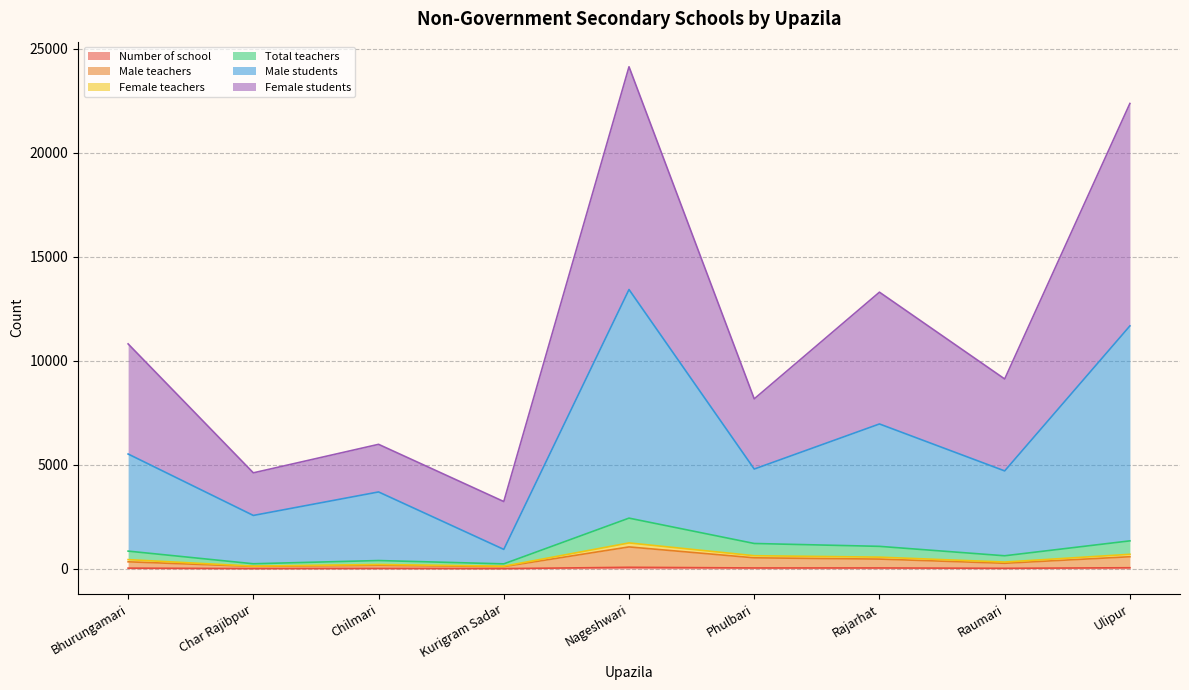

Between Kurigram Sadar and Phulbari, which is larger?

Phulbari